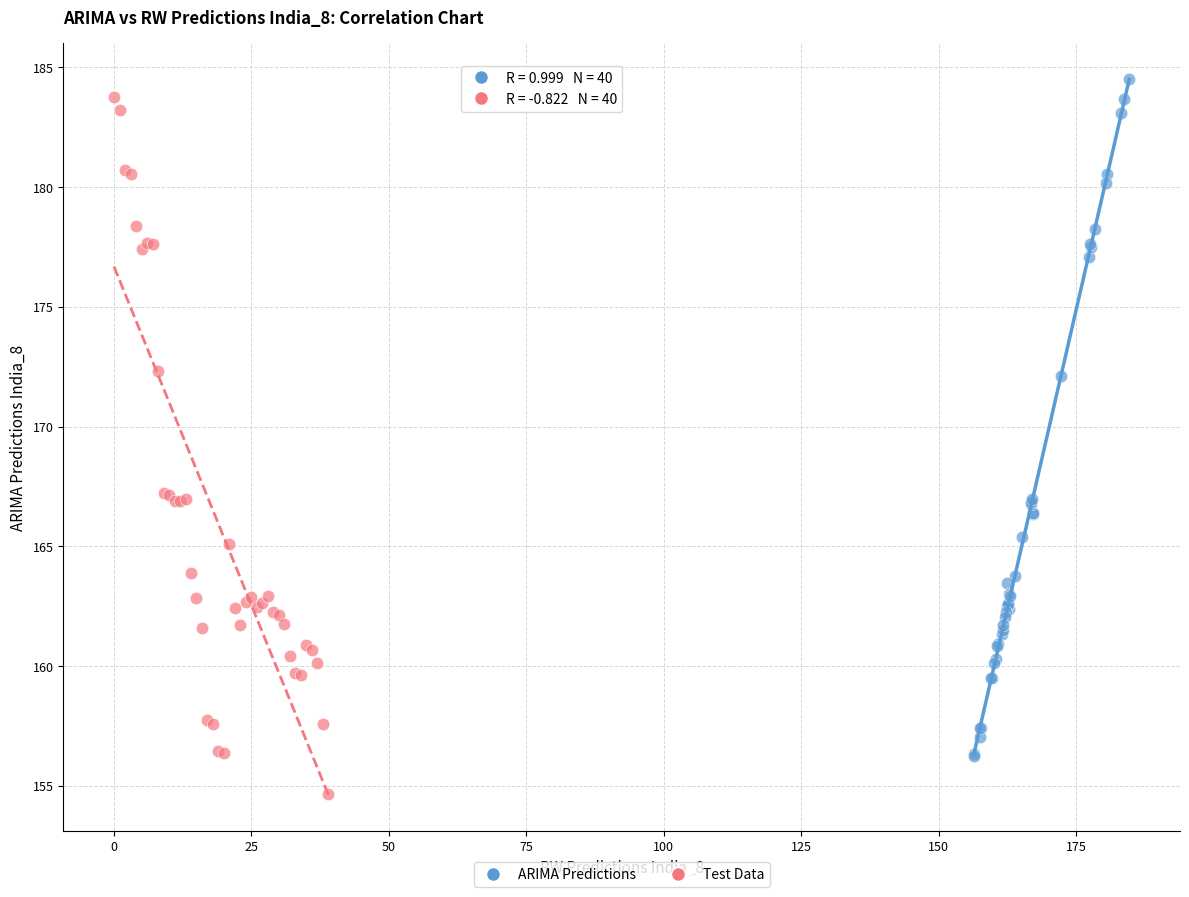

Which series reaches the minimum Y coordinate?

Test Data